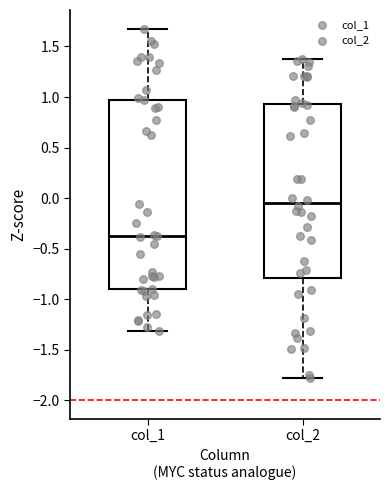

Reading left to right, read every box against the y-axis: the position of its median line, the range the box covers, and the ends of its whiskers. The values are not printed on the chart, so give them approximately, as read against the axis.

col_1: median -0.35, box -0.90 to 0.95, whiskers -1.30 to 1.70
col_2: median -0.05, box -0.80 to 0.95, whiskers -1.80 to 1.40